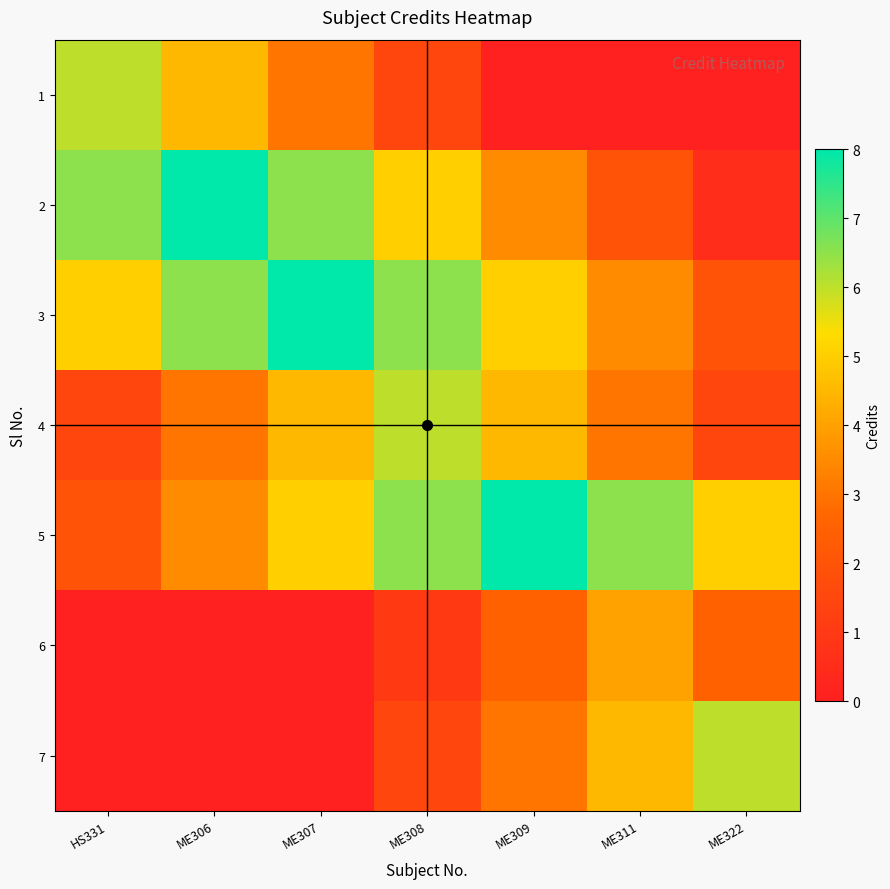

Reading left to right, transcribe all the data shown in this chart.

1: HS331=6.0	ME306=4.5	ME307=3.0	ME308=1.5	ME309=0.0	ME311=0.0	ME322=0.0
2: HS331=6.5	ME306=8.0	ME307=6.5	ME308=5.0	ME309=3.5	ME311=2.0	ME322=0.5
3: HS331=5.0	ME306=6.5	ME307=8.0	ME308=6.5	ME309=5.0	ME311=3.5	ME322=2.0
4: HS331=1.5	ME306=3.0	ME307=4.5	ME308=6.0	ME309=4.5	ME311=3.0	ME322=1.5
5: HS331=2.0	ME306=3.5	ME307=5.0	ME308=6.5	ME309=8.0	ME311=6.5	ME322=5.0
6: HS331=0.0	ME306=0.0	ME307=0.0	ME308=1.0	ME309=2.5	ME311=4.0	ME322=2.5
7: HS331=0.0	ME306=0.0	ME307=0.0	ME308=1.5	ME309=3.0	ME311=4.5	ME322=6.0